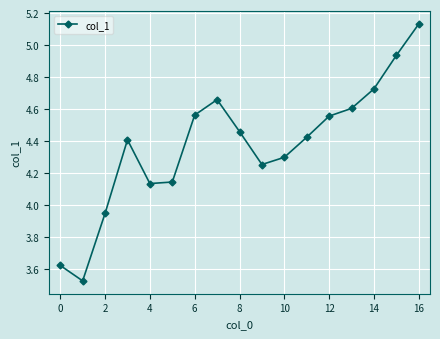

What is the difference between the second highest and second lowest values?

1.3